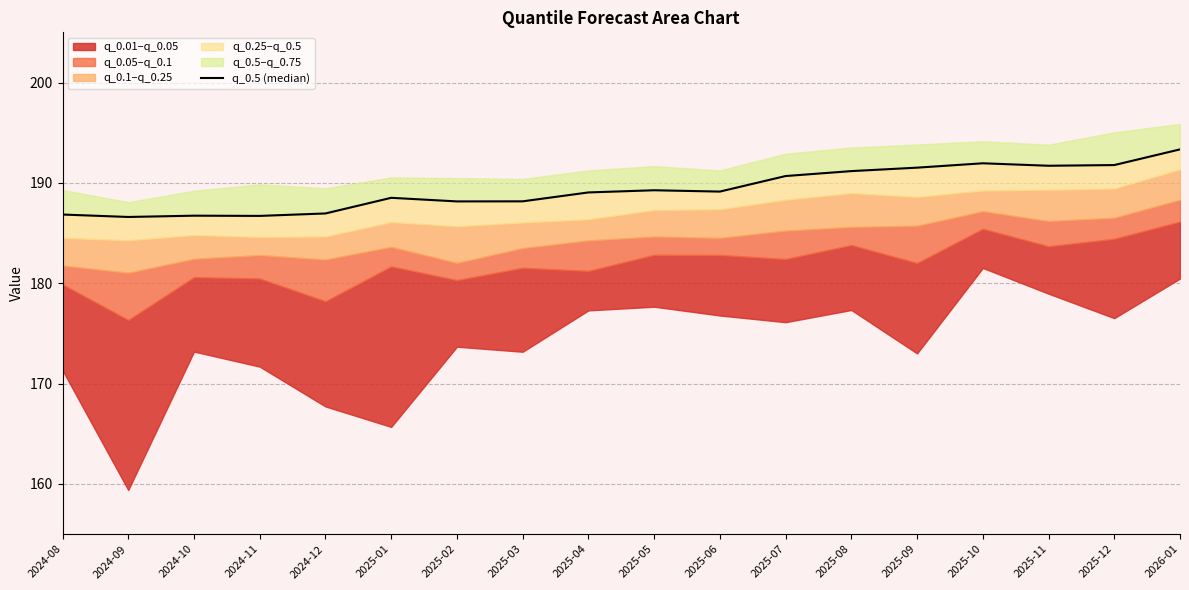

Does the chart display data point markers on the line(s)?

No